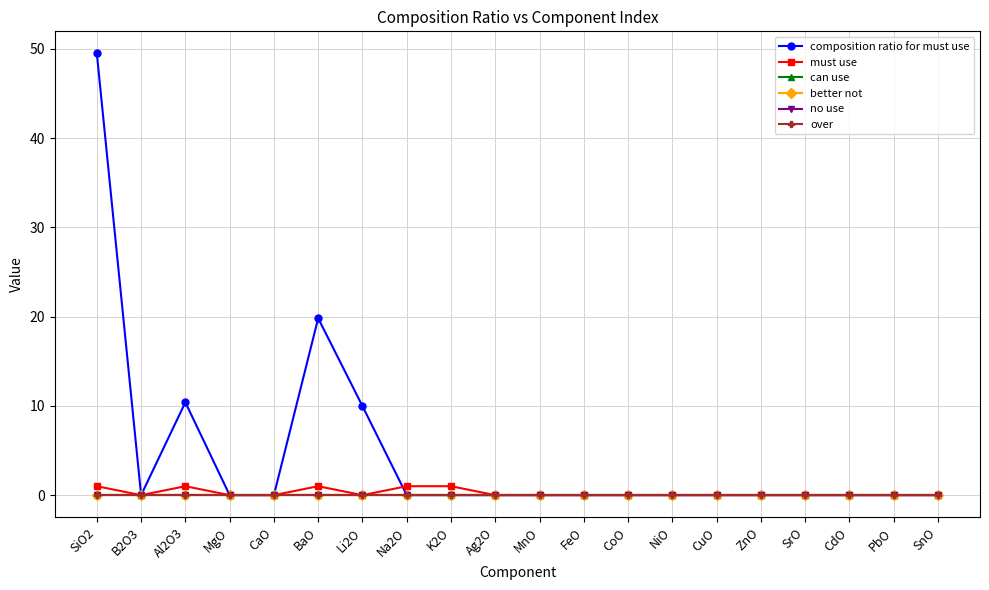

Reading left to right, extract all data points from this chart.

composition ratio for must use: SiO2=49.5	B2O3=0.0	Al2O3=10.4	MgO=0.0	CaO=0.0	BaO=19.8	Li2O=10.0	Na2O=0.0	K2O=0.0	Ag2O=0.0	MnO=0.0	FeO=0.0	CoO=0.0	NiO=0.0	CuO=0.0	ZnO=0.0	SrO=0.0	CdO=0.0	PbO=0.0	SnO=0.0
must use: SiO2=1.0	B2O3=0.0	Al2O3=1.0	MgO=0.0	CaO=0.0	BaO=1.0	Li2O=0.0	Na2O=1.0	K2O=1.0	Ag2O=0.0	MnO=0.0	FeO=0.0	CoO=0.0	NiO=0.0	CuO=0.0	ZnO=0.0	SrO=0.0	CdO=0.0	PbO=0.0	SnO=0.0
can use: SiO2=0.0	B2O3=0.0	Al2O3=0.0	MgO=0.0	CaO=0.0	BaO=0.0	Li2O=0.0	Na2O=0.0	K2O=0.0	Ag2O=0.0	MnO=0.0	FeO=0.0	CoO=0.0	NiO=0.0	CuO=0.0	ZnO=0.0	SrO=0.0	CdO=0.0	PbO=0.0	SnO=0.0
better not: SiO2=0.0	B2O3=0.0	Al2O3=0.0	MgO=0.0	CaO=0.0	BaO=0.0	Li2O=0.0	Na2O=0.0	K2O=0.0	Ag2O=0.0	MnO=0.0	FeO=0.0	CoO=0.0	NiO=0.0	CuO=0.0	ZnO=0.0	SrO=0.0	CdO=0.0	PbO=0.0	SnO=0.0
no use: SiO2=0.0	B2O3=0.0	Al2O3=0.0	MgO=0.0	CaO=0.0	BaO=0.0	Li2O=0.0	Na2O=0.0	K2O=0.0	Ag2O=0.0	MnO=0.0	FeO=0.0	CoO=0.0	NiO=0.0	CuO=0.0	ZnO=0.0	SrO=0.0	CdO=0.0	PbO=0.0	SnO=0.0
over: SiO2=0.0	B2O3=0.0	Al2O3=0.0	MgO=0.0	CaO=0.0	BaO=0.0	Li2O=0.0	Na2O=0.0	K2O=0.0	Ag2O=0.0	MnO=0.0	FeO=0.0	CoO=0.0	NiO=0.0	CuO=0.0	ZnO=0.0	SrO=0.0	CdO=0.0	PbO=0.0	SnO=0.0